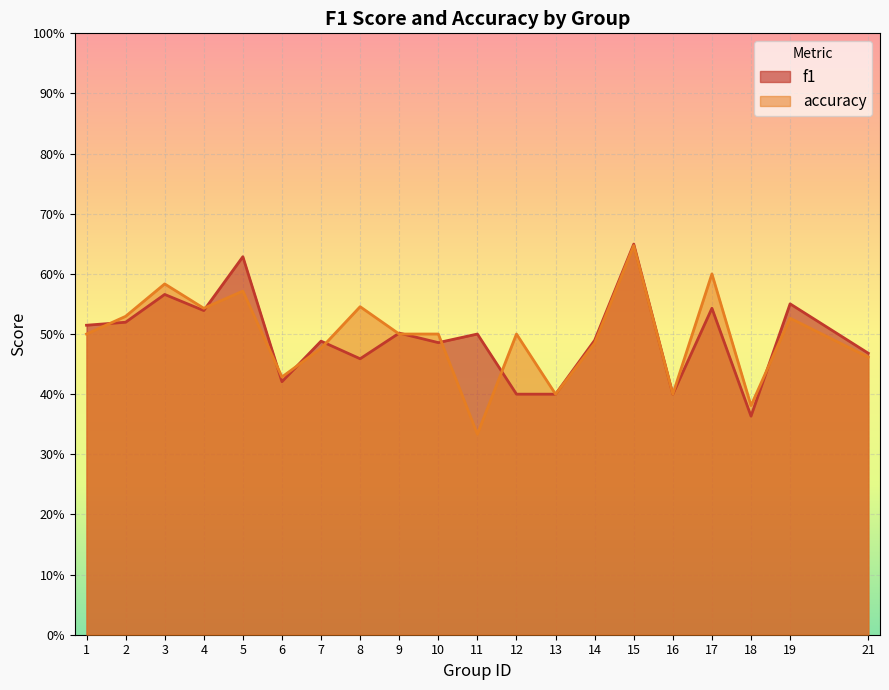

True or false: f1 has a value of 0.6 at 19.

True